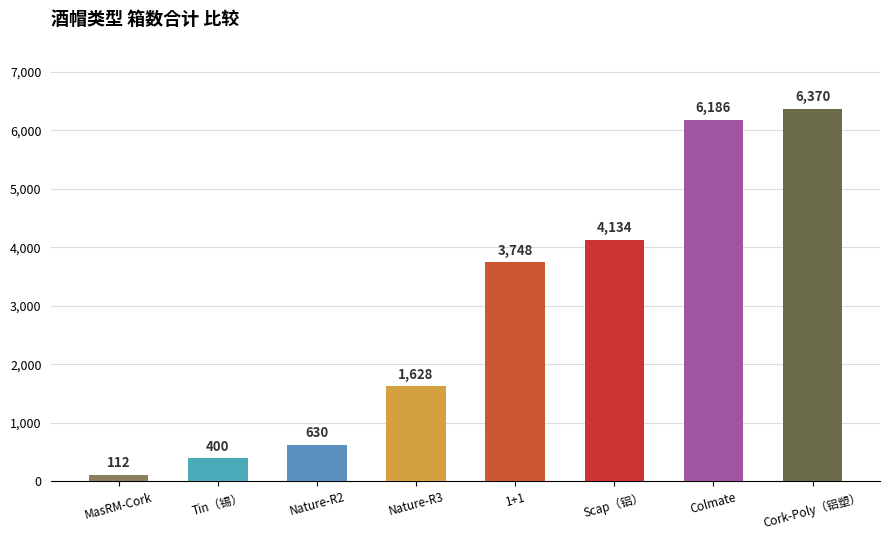

What is the greatest value displayed?

6370